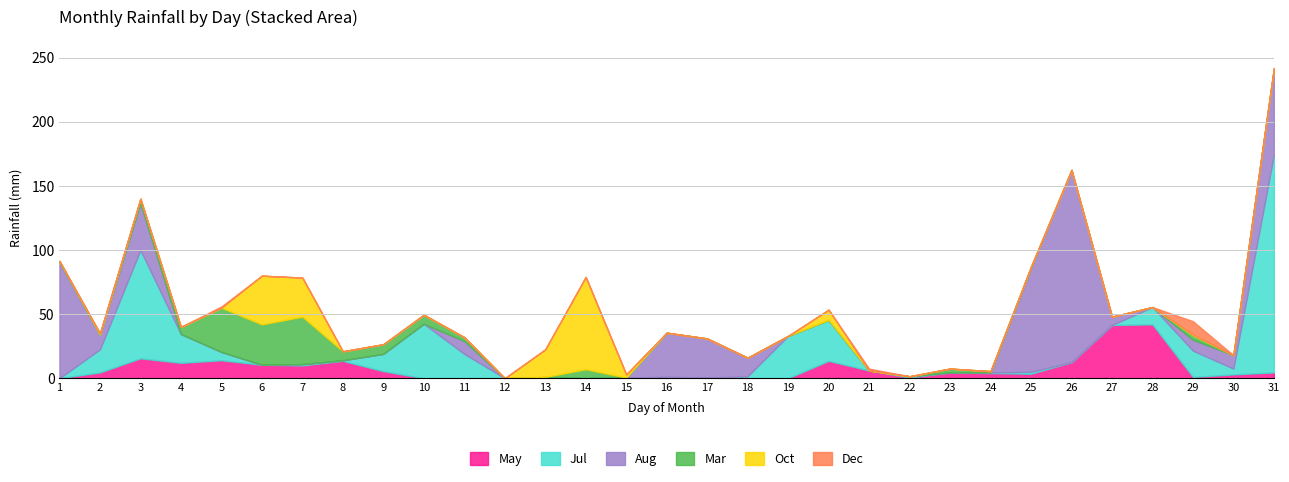

True or false: Dec has more than 0 interior local peaks.

True